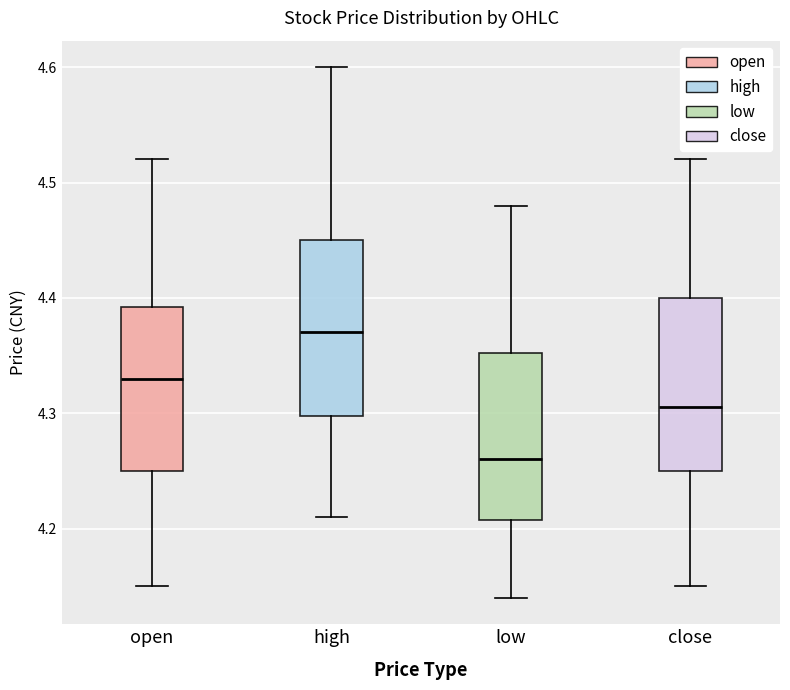

Reading left to right, read every box against the y-axis: the position of its median line, the range the box covers, and the ends of its whiskers. The values are not printed on the chart, so give them approximately, as read against the axis.

open: median 4.33, box 4.25 to 4.39, whiskers 4.15 to 4.52
high: median 4.37, box 4.30 to 4.45, whiskers 4.21 to 4.60
low: median 4.26, box 4.21 to 4.35, whiskers 4.14 to 4.48
close: median 4.31, box 4.25 to 4.40, whiskers 4.15 to 4.52